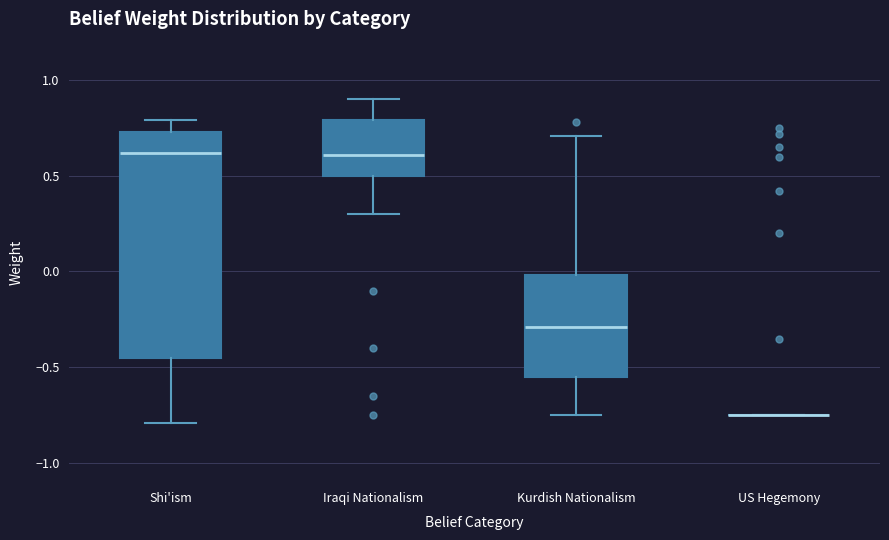

Comparing the boxes themselves (not the whiskers), which one is the tallest?

Shi'ism